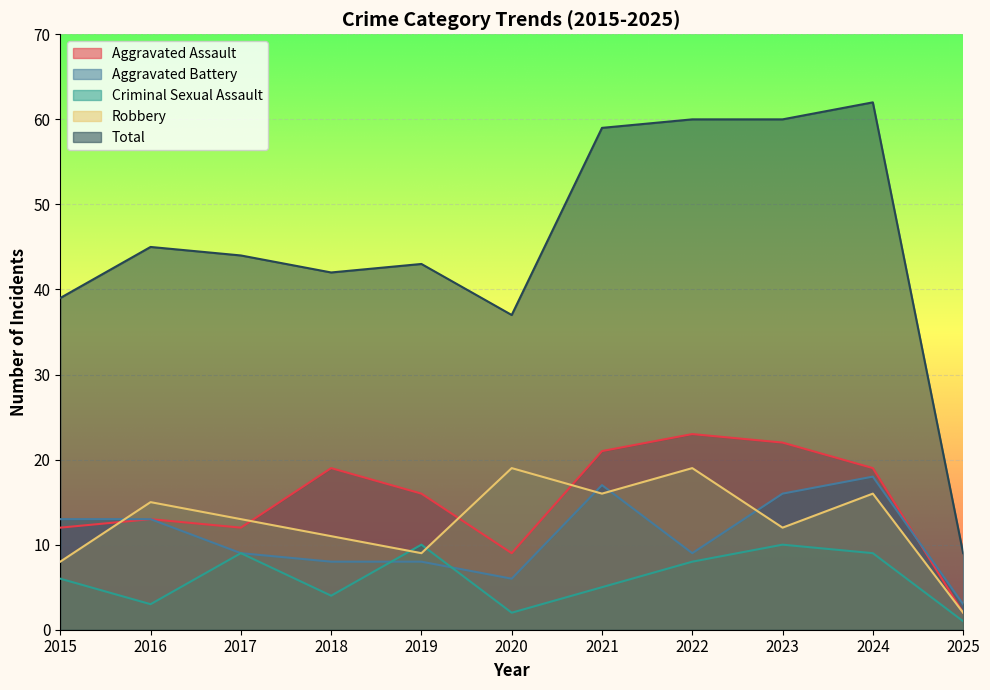

What is the difference between the Aggravated Assault values at 2020 and 2024?

10